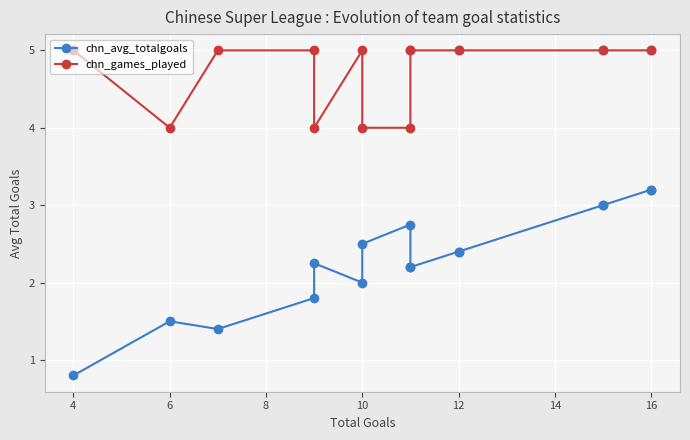

What is the difference between the maximum and minimum values in the chn_avg_totalgoals series?

2.4